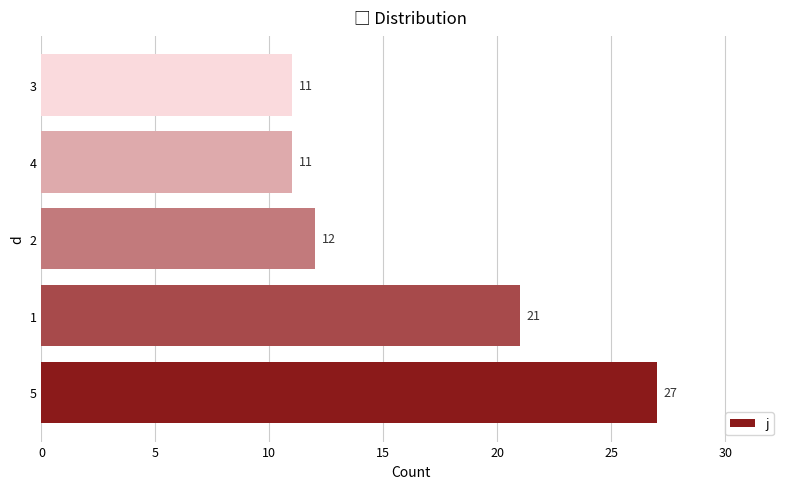

Reading bottom to top, list all the values displayed in this chart.

5=27	1=21	2=12	4=11	3=11